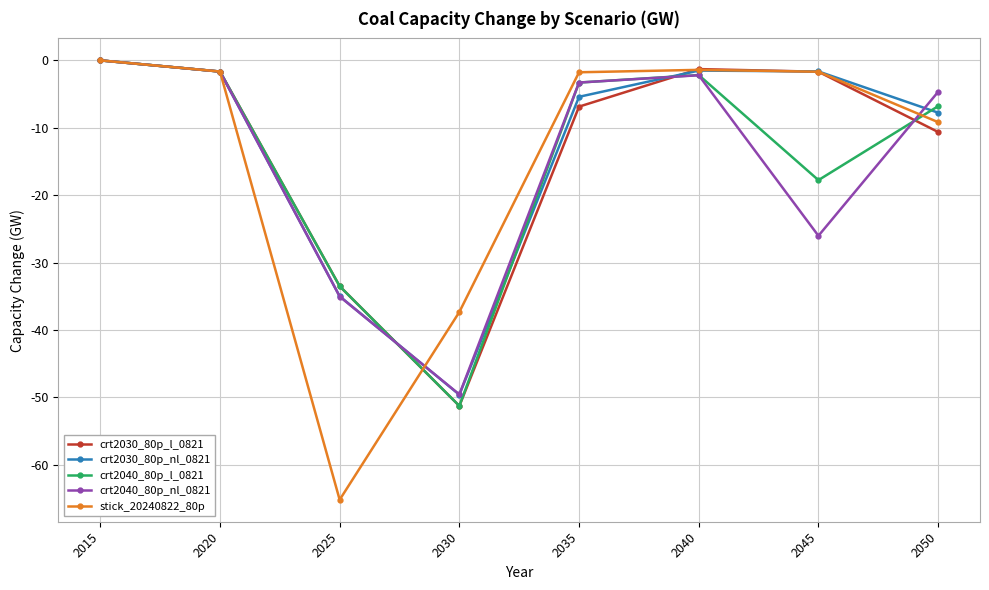

What is the total value across all series at 2045?

-48.8